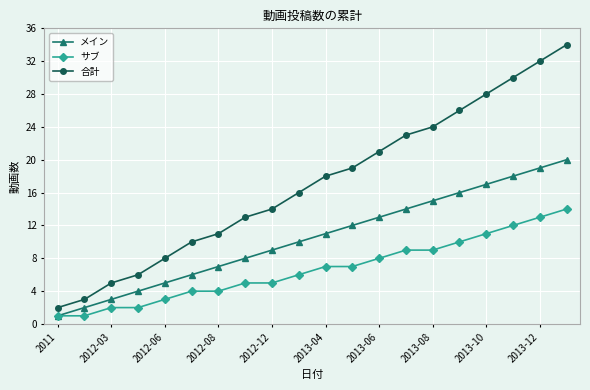

How many categories are shown in the chart?

20